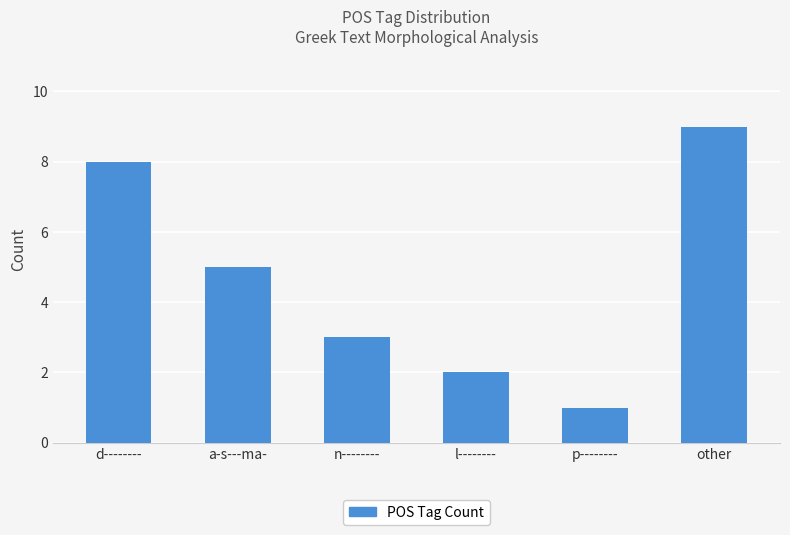

Which label corresponds to the largest value in the chart?

other